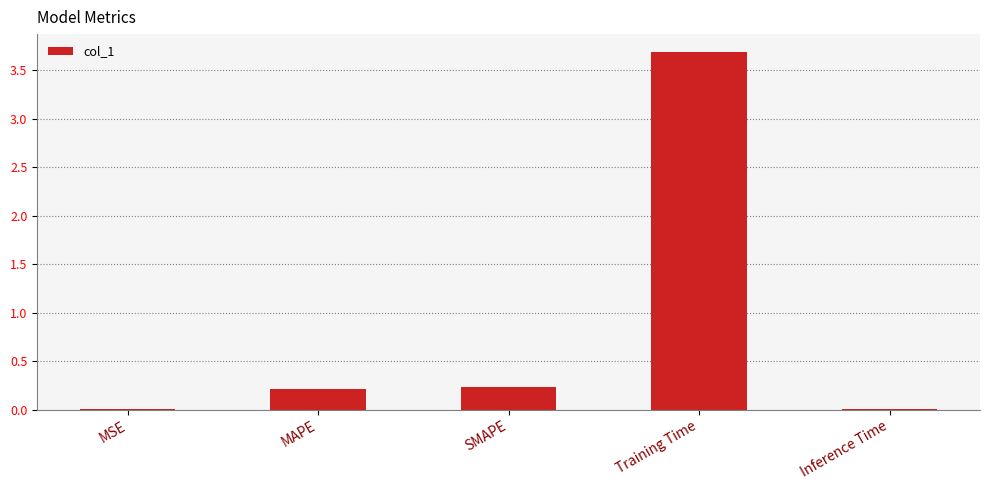

Which has a higher value, MAPE or MSE?

MAPE